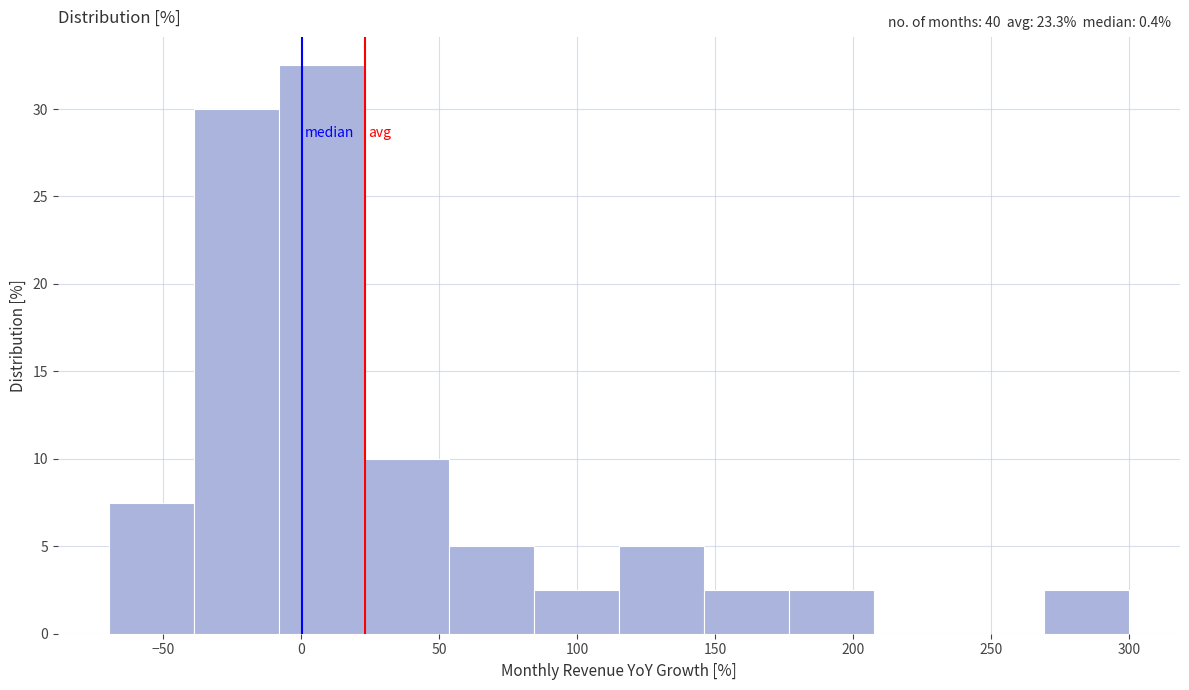

Over which range of the x-axis is the bar tallest?

-10 to 25